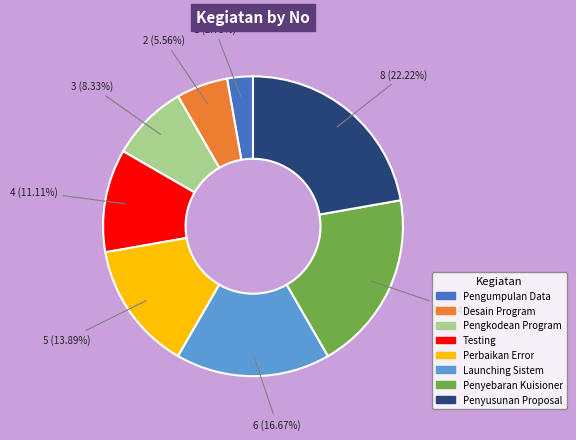

Which slice is the smallest?

Pengumpulan Data